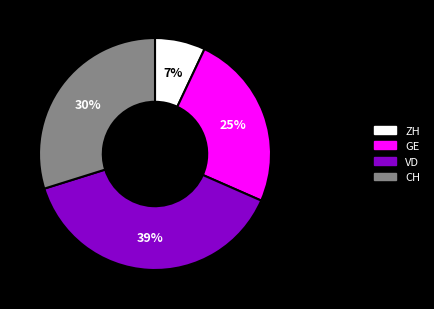

What is the smallest slice in the pie chart?

ZH